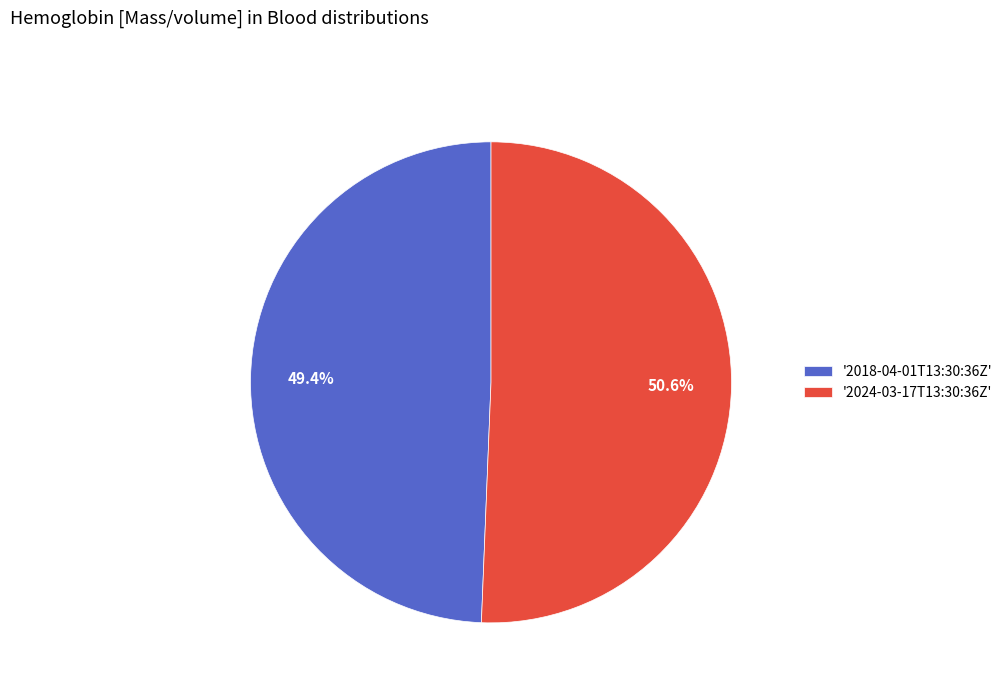

Which category has the smallest portion of the pie?

'2018-04-01T13:30:36Z'